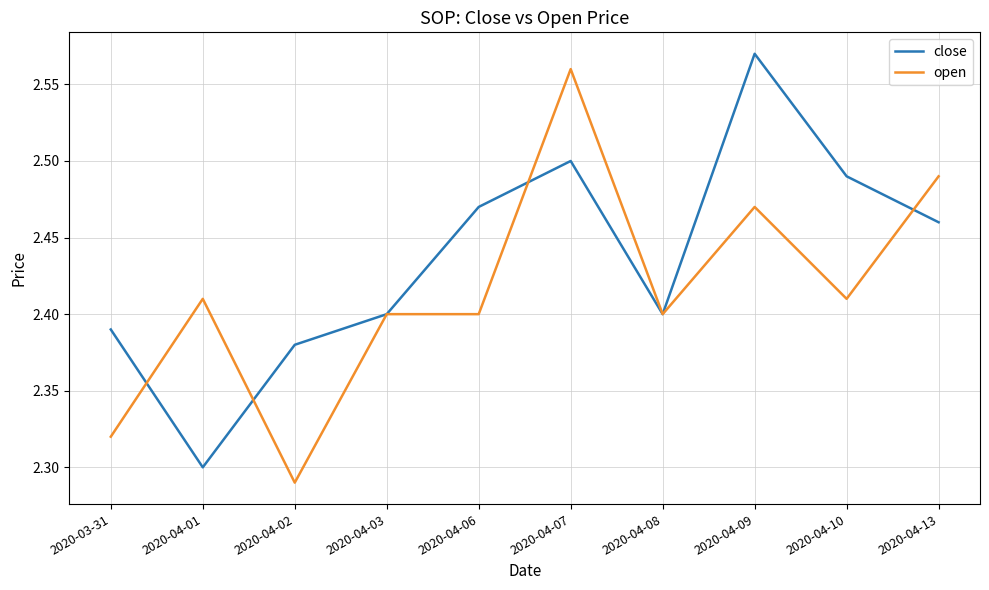

At which label is close closest to 2?

2020-04-01